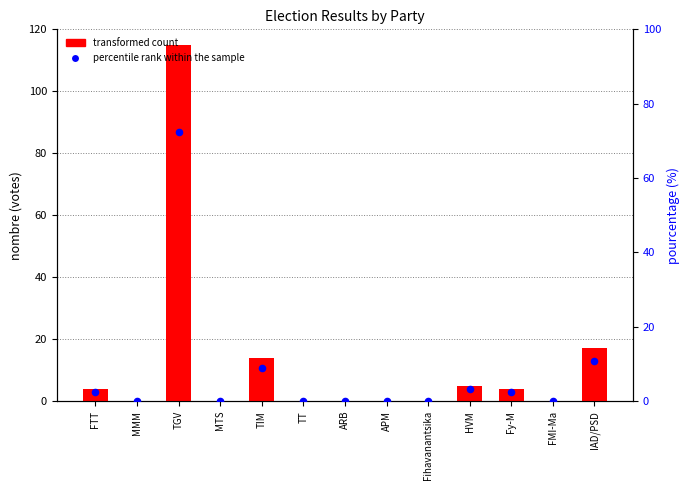

Is the value of percentile rank within the sample at MTS greater than the value of transformed count at TGV?

No